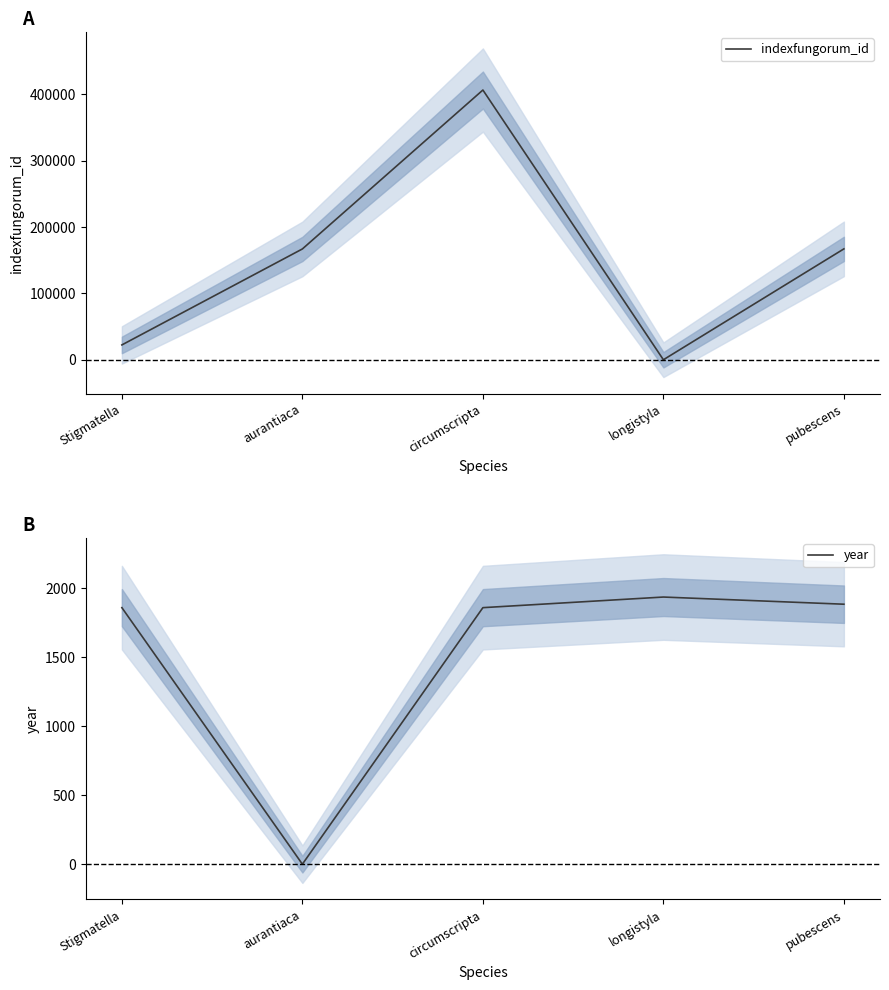

Is it true that indexfungorum_id equals 42405 at aurantiaca?

False